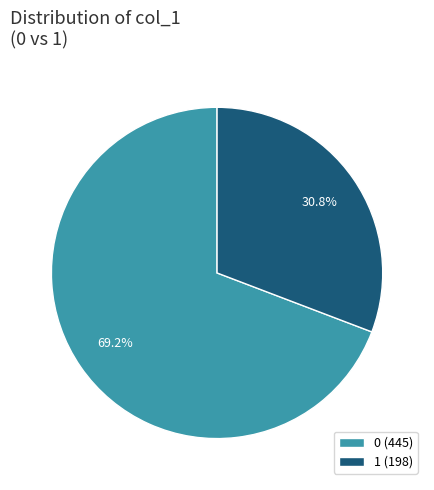

The 0 slice represents 1% of the pie. True or false?

False